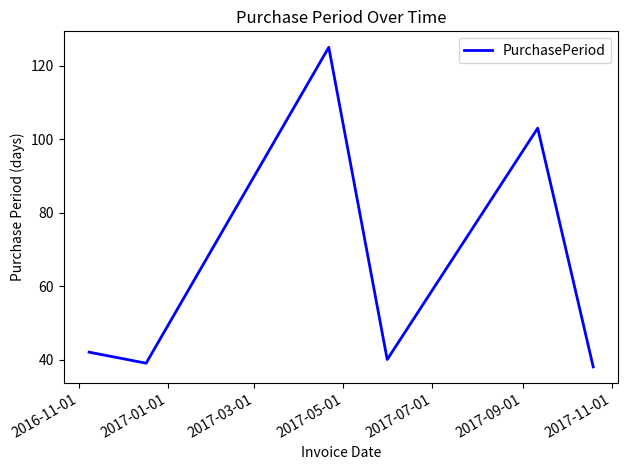

What is the difference between the maximum and minimum values?

87